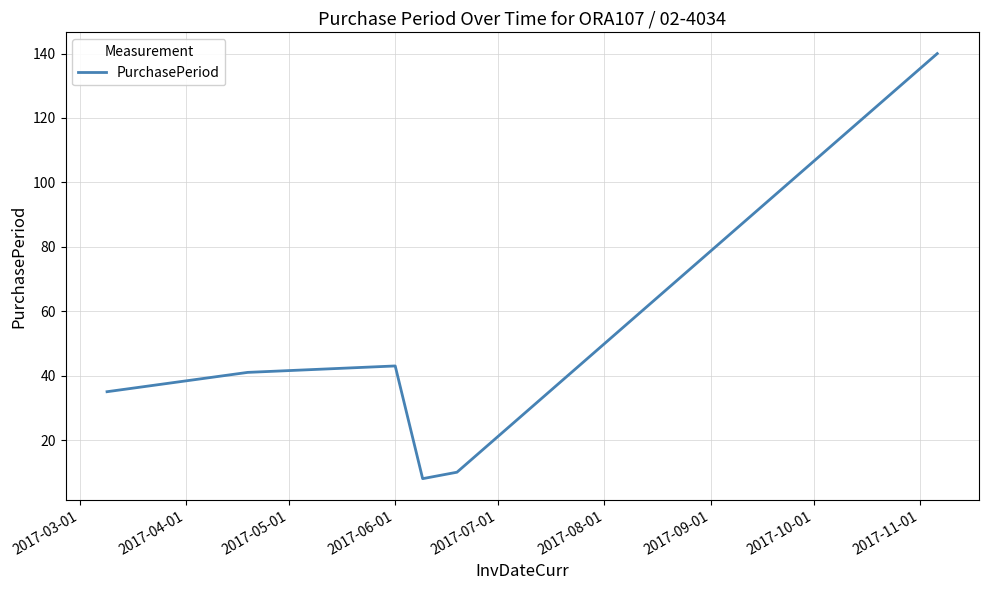

What is the sum of all values?

277